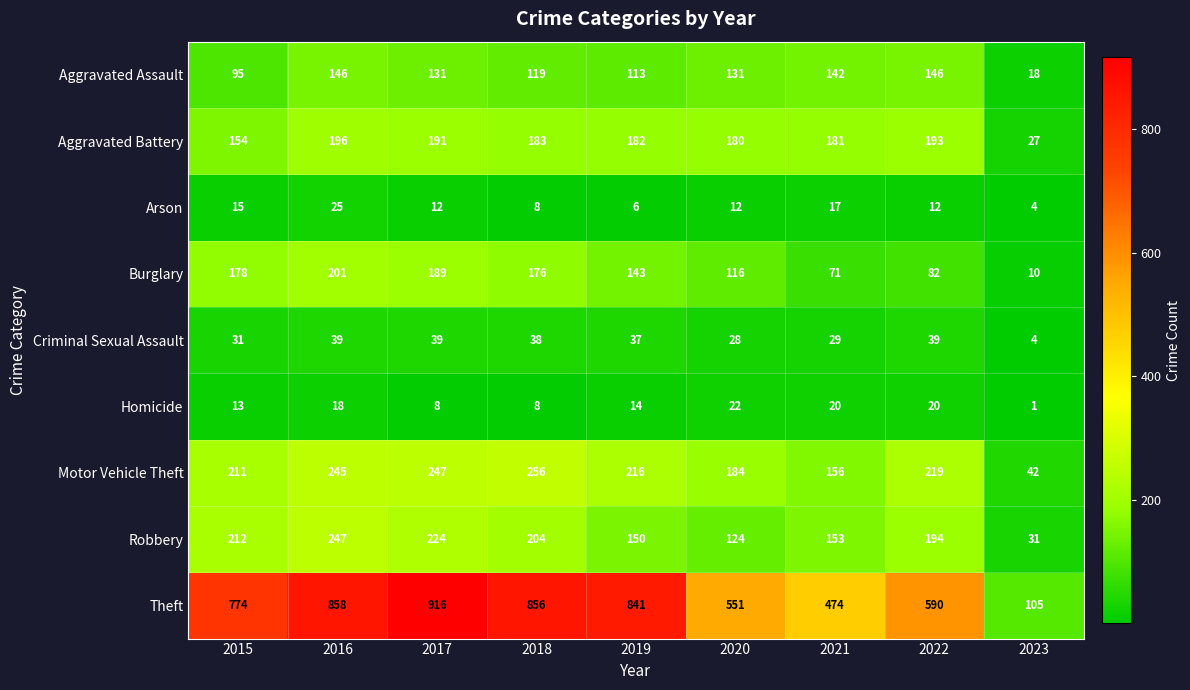

How many data points does each series have?

9